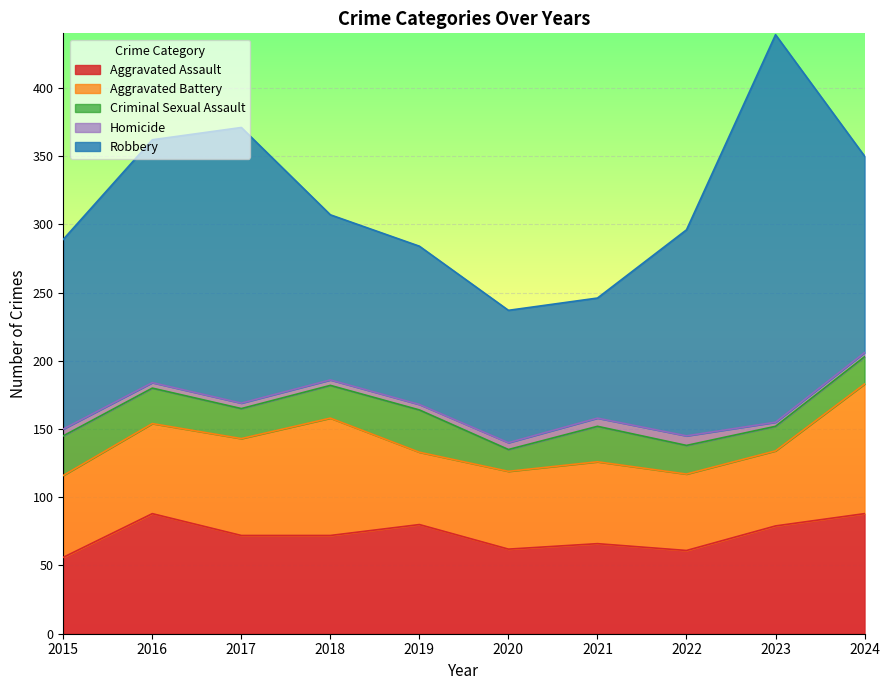

Where does the Aggravated Assault series first go above 72?

2016